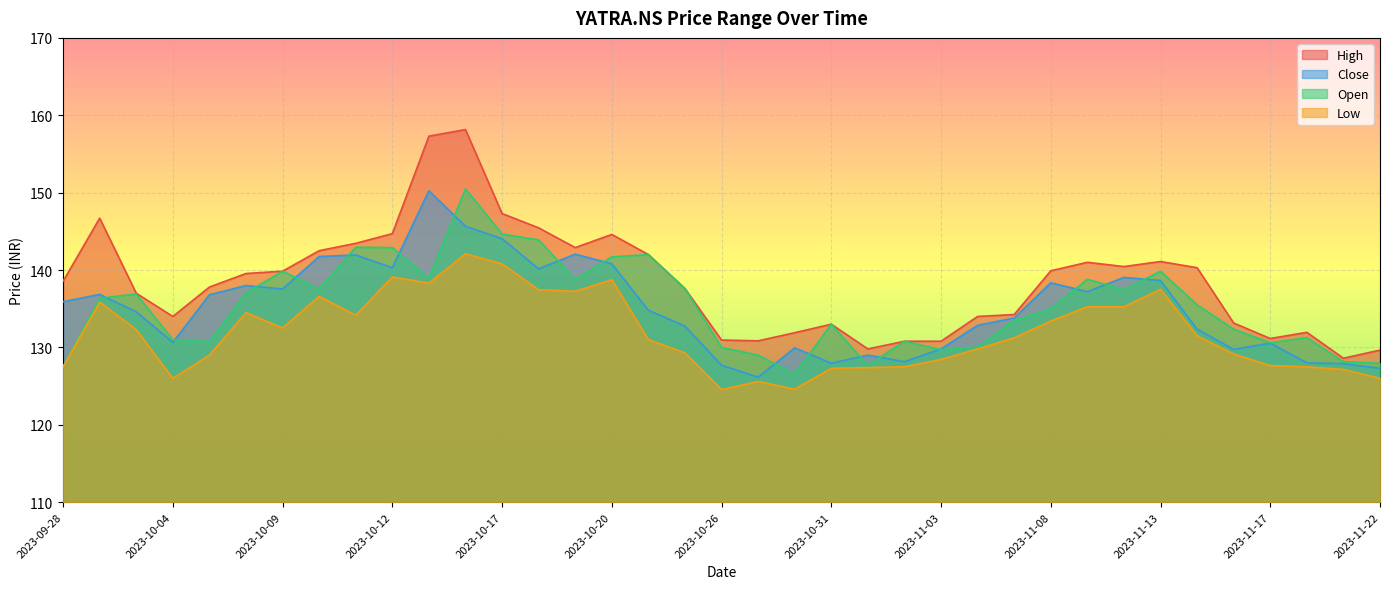

What is the label of the 26th point from the right?

2023-10-16